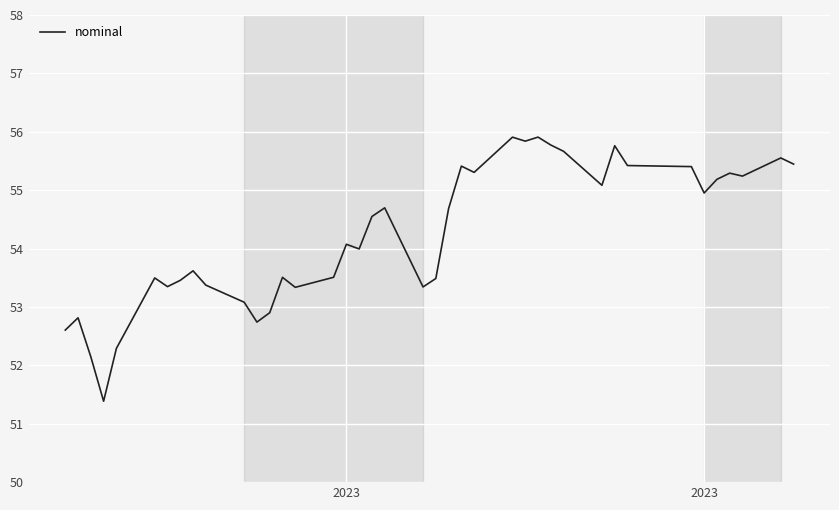

What is the smallest value displayed?

51.4